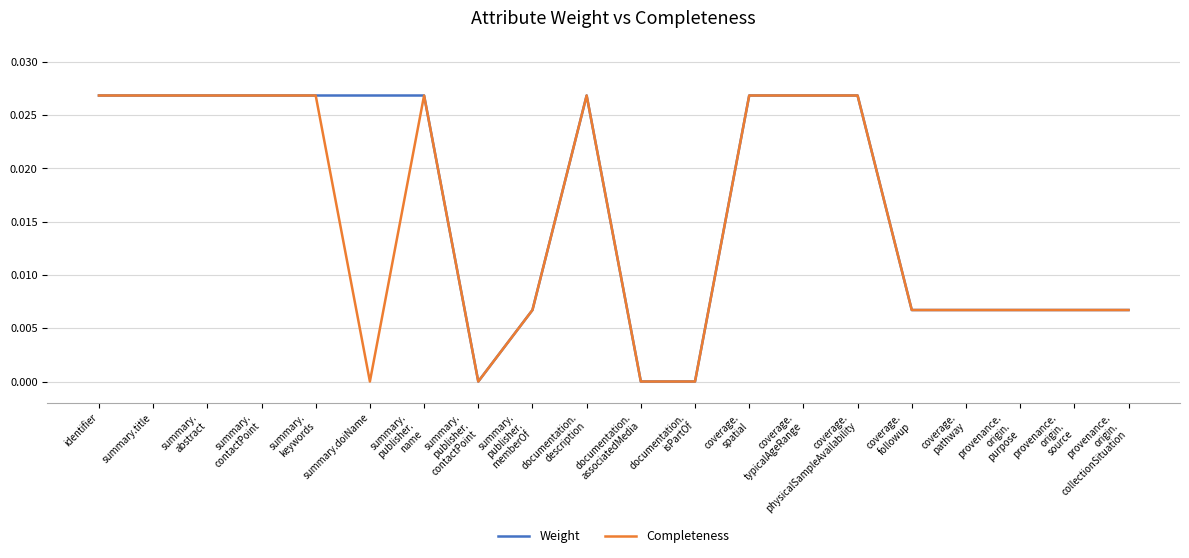

True or false: Weight and Completeness cross at least once.

False